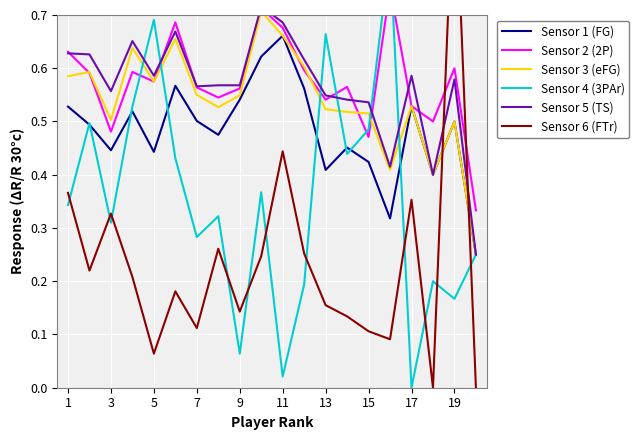

Which category has the highest value in the Sensor 1 (FG) series?

11